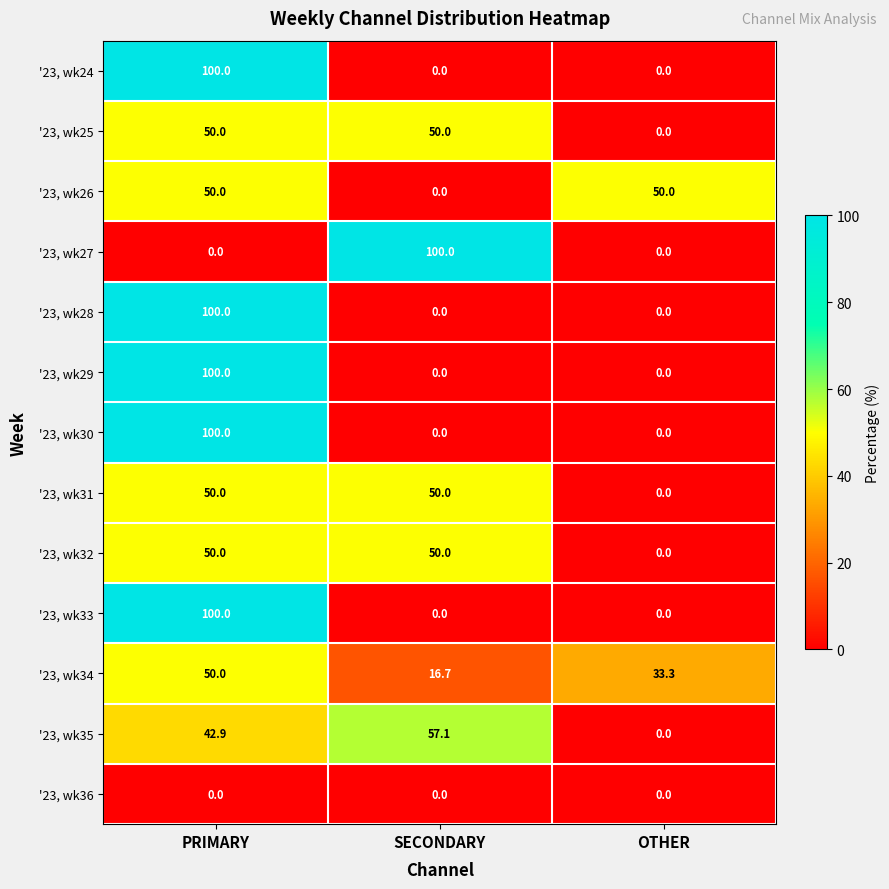

How many '23, wk29 values are between 0 and 100?

3